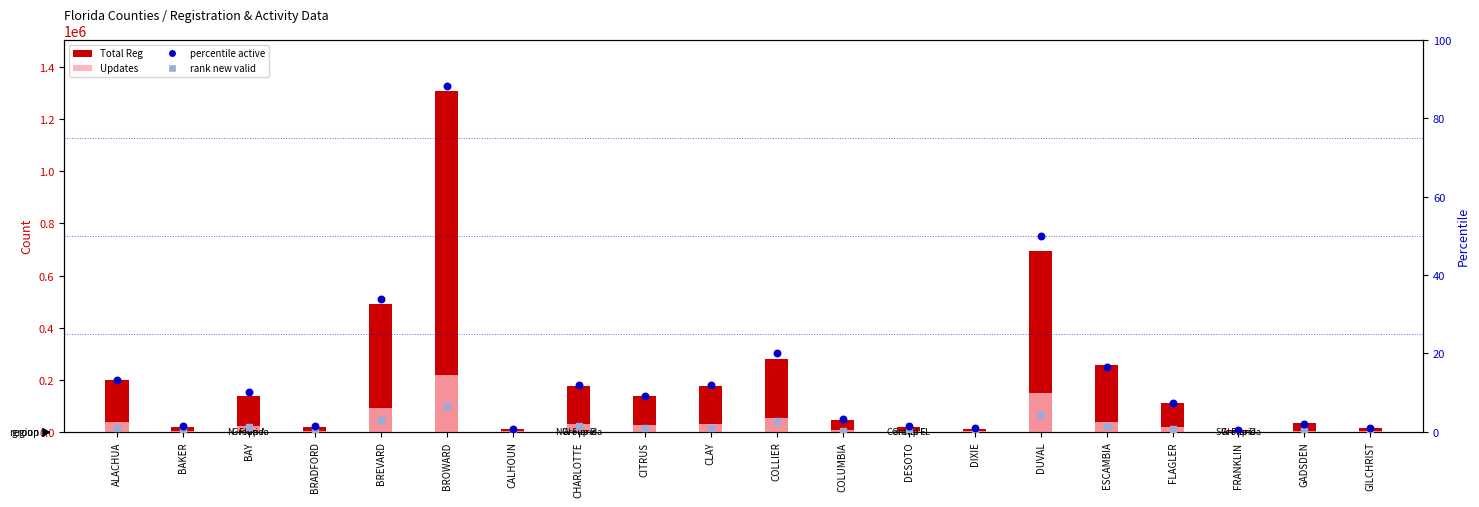

Which series has the largest total across all categories?

Total Reg